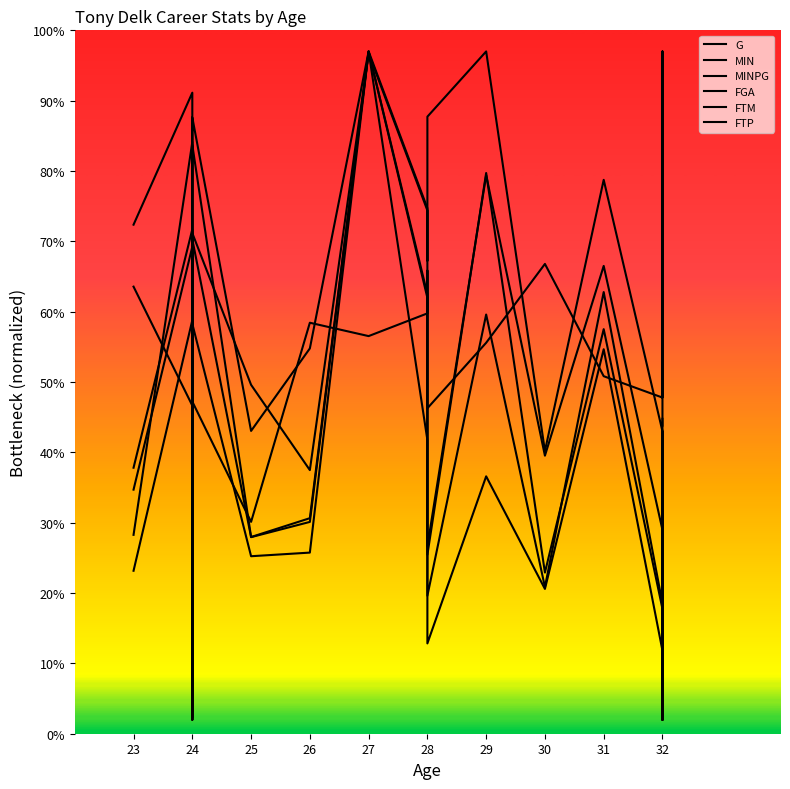

At which category does FTM reach its first local peak?

24